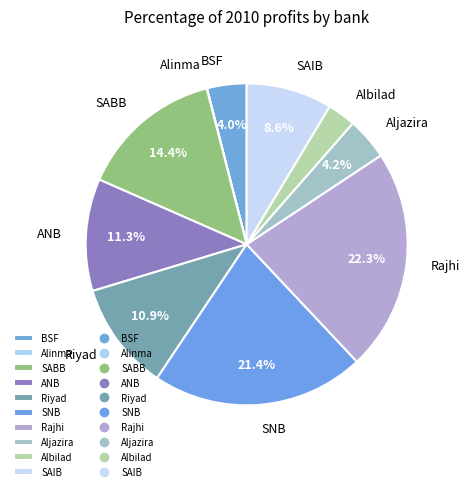

Do Riyad and SAIB together represent more than half of the pie?

No